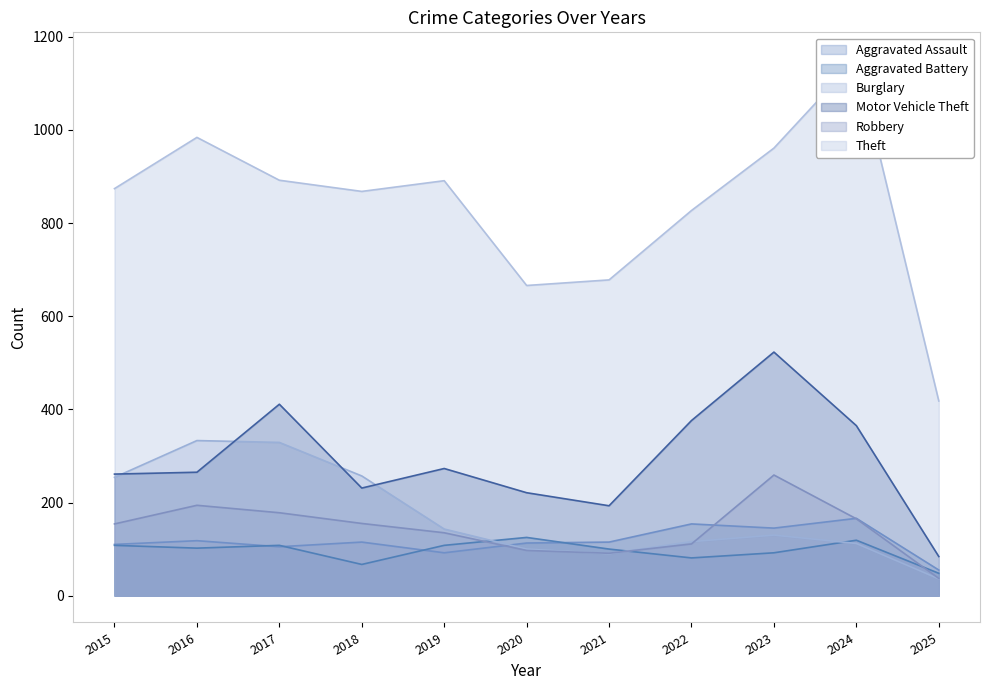

Where is the first local minimum for Burglary?

2021